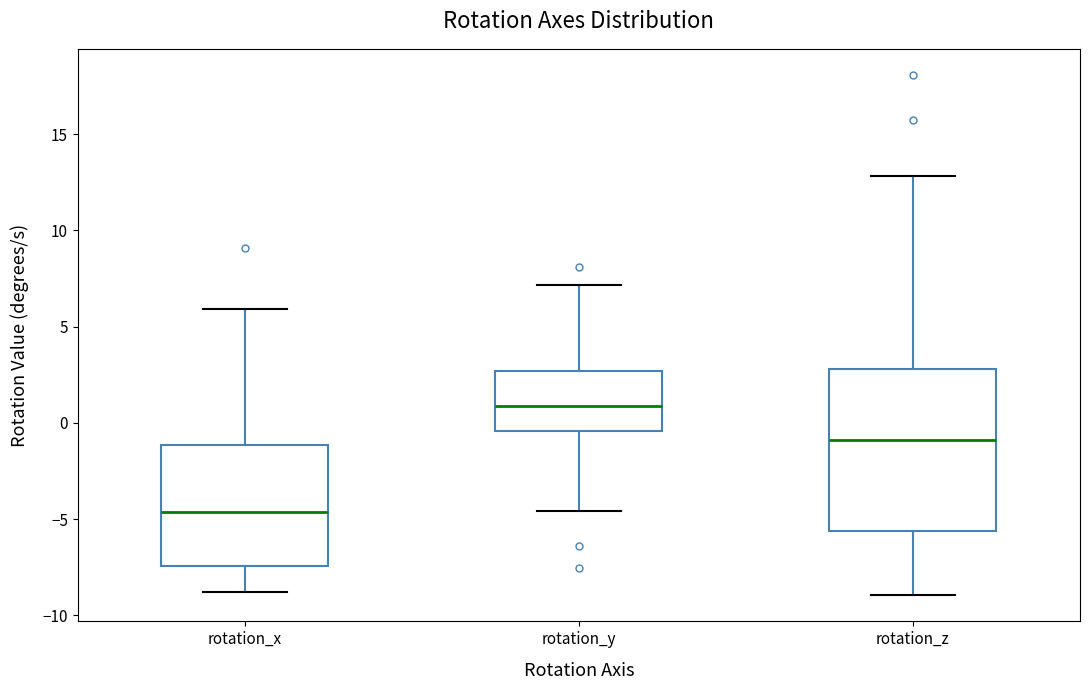

Reading left to right, transcribe this box plot: for each box, give where its median line is, the range the box spans, and where its two whiskers end, as read against the y-axis. The values are not printed on the chart, so give them approximately, as read against the axis.

rotation_x: median -4.5, box -7.5 to -1.0, whiskers -9.0 to 6.0
rotation_y: median 1.0, box -0.5 to 2.5, whiskers -4.5 to 7.0
rotation_z: median -1.0, box -5.5 to 3.0, whiskers -9.0 to 13.0